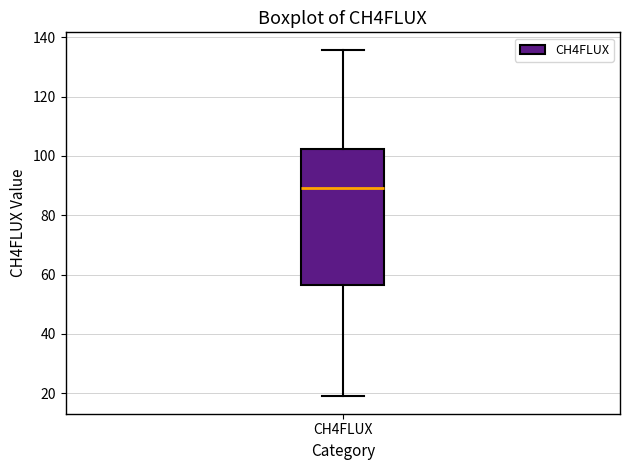

Transcribe this box plot: give where the median line is, the range the box spans, and where the two whiskers end, as read against the y-axis. The values are not printed on the chart, so give them approximately, as read against the axis.

median 90, box 56 to 102, whiskers 18 to 136